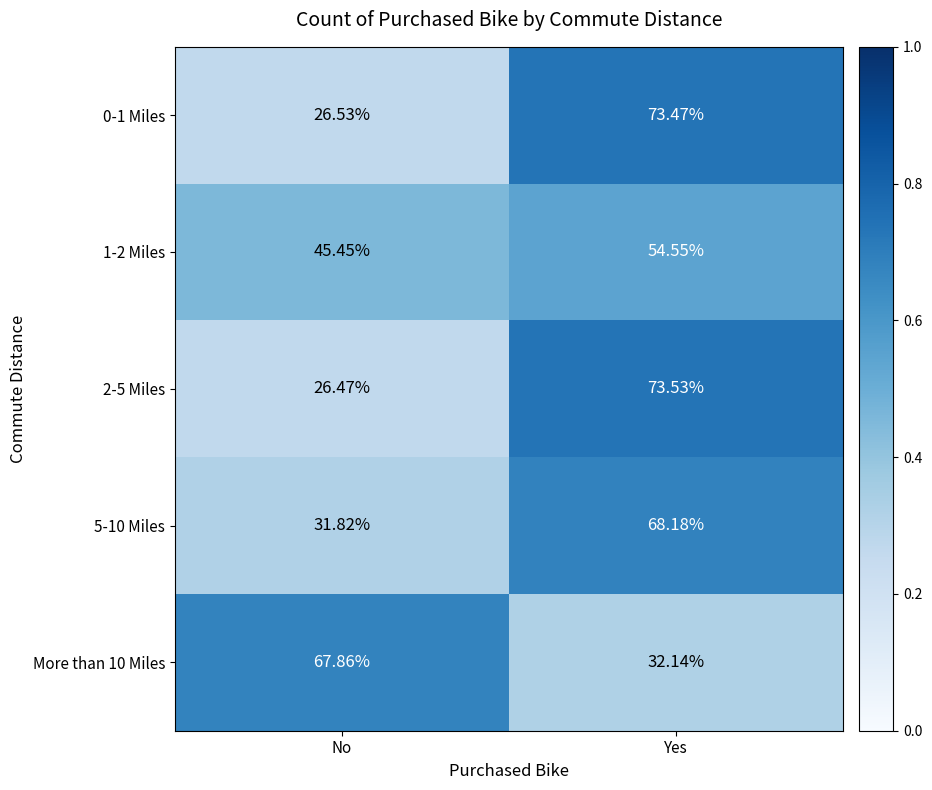

At which label does 0-1 Miles reach its peak?

Yes